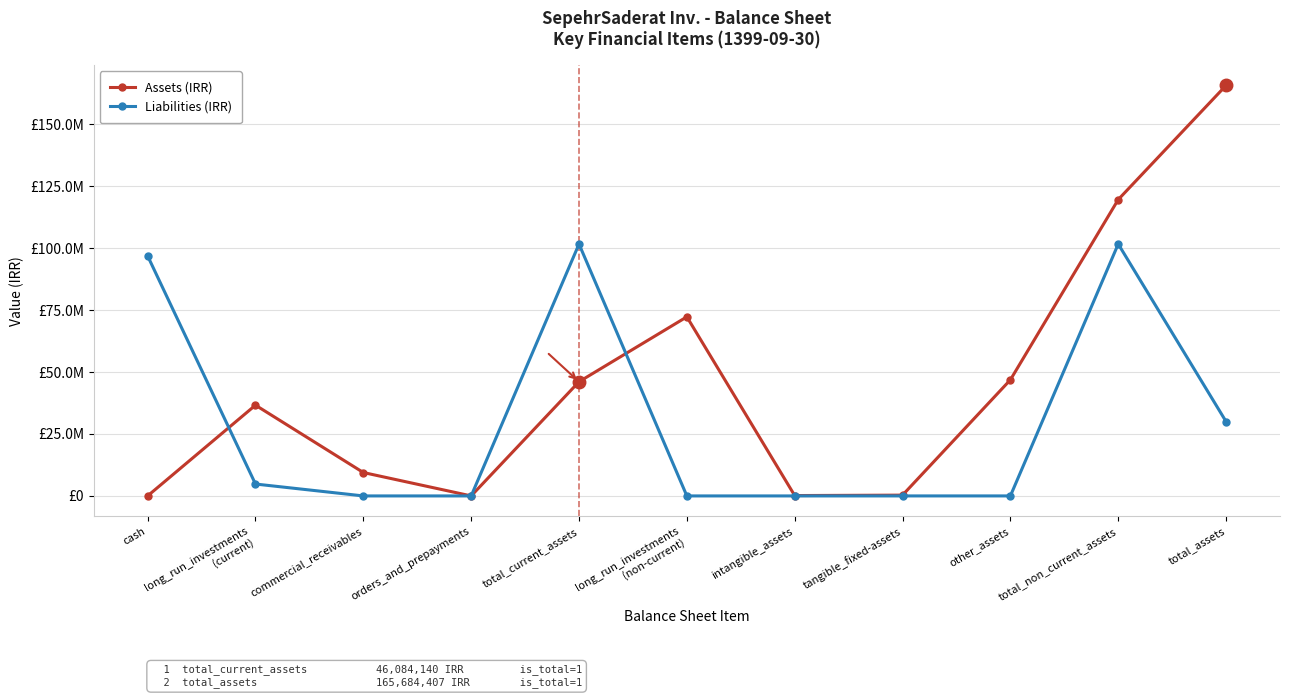

Read the Assets (IRR) value at intangible_assets.

148610